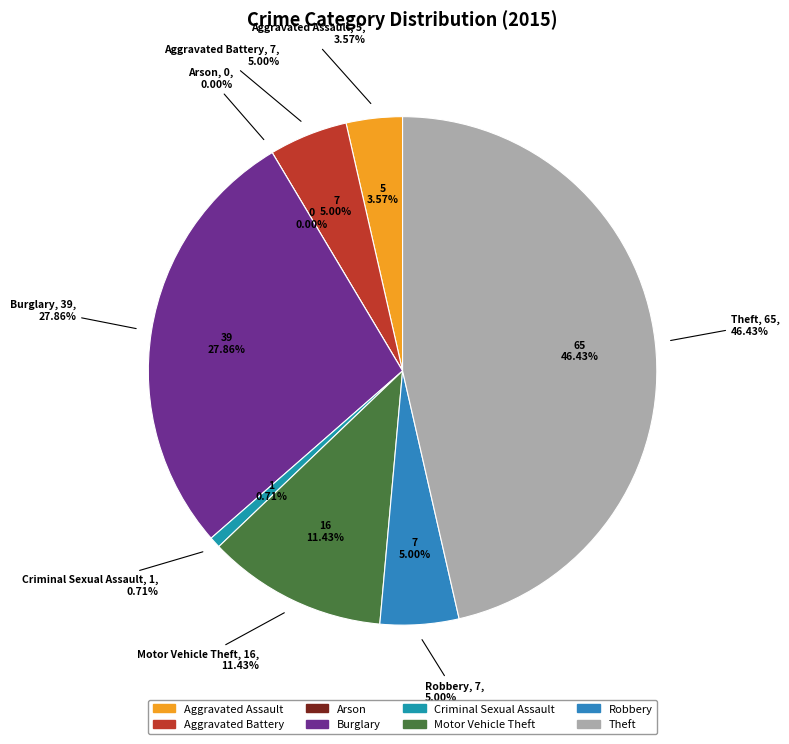

What portion of the pie excludes Arson?

100.0%